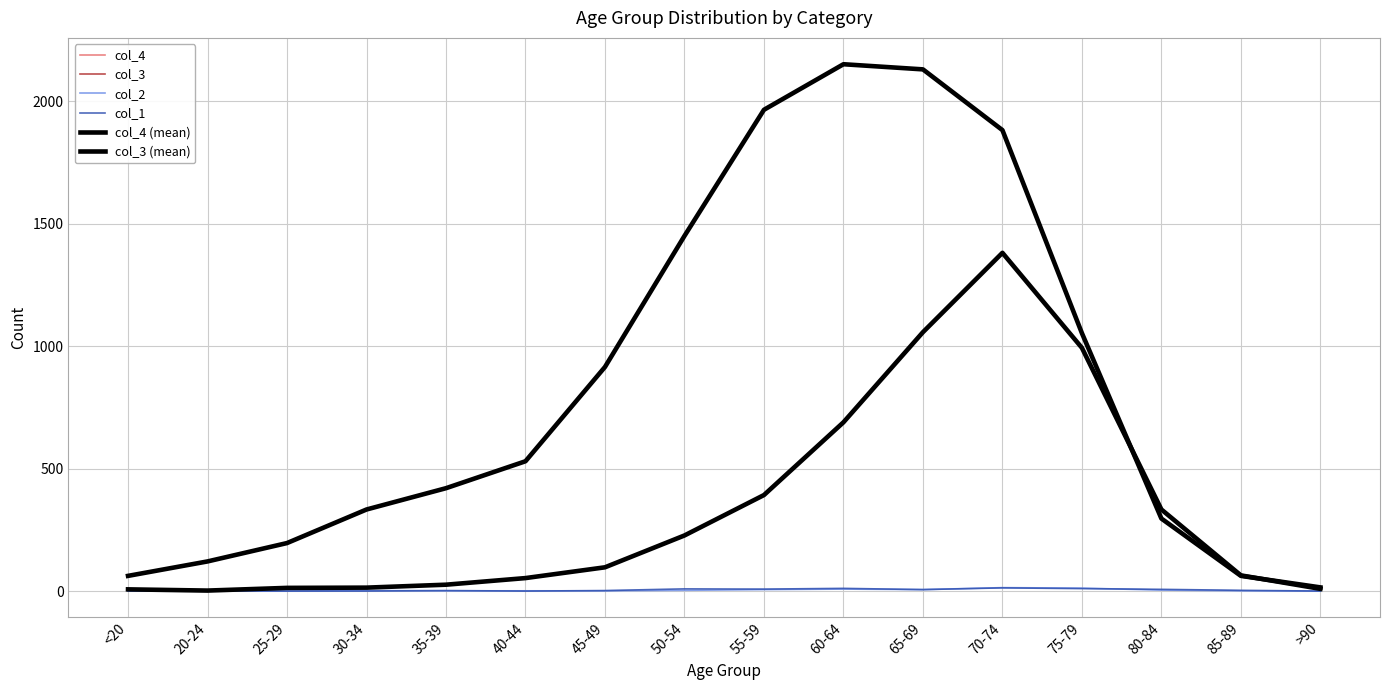

What are all the series names shown in the legend?

col_4, col_3, col_2, col_1, col_4 (mean), col_3 (mean)